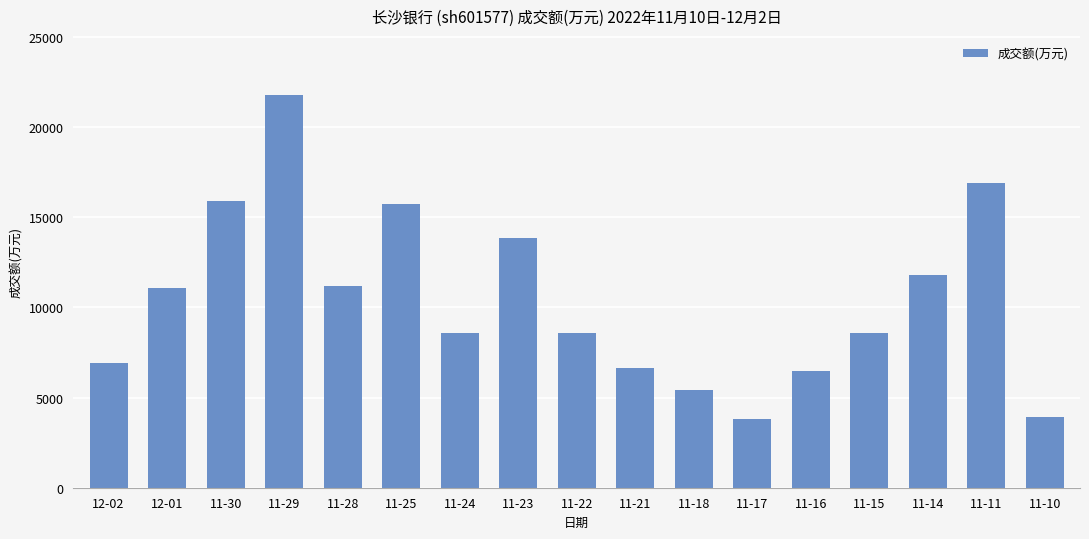

Which has a higher value, 11-14 or 11-11?

11-11